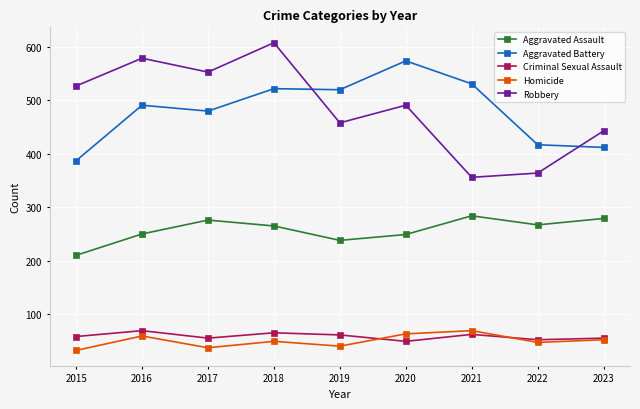

Between which two adjacent categories do Homicide and Criminal Sexual Assault first intersect?

2019 and 2020